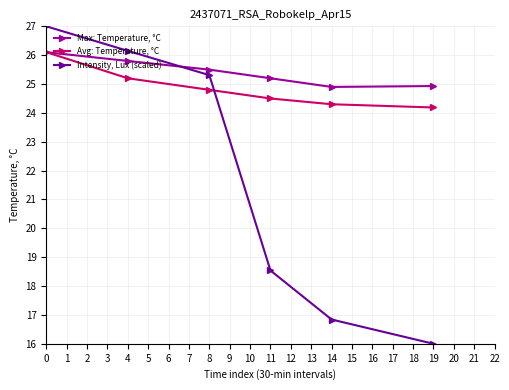

True or false: Intensity, Lux (scaled) has more than 0 points higher than both neighbors.

False